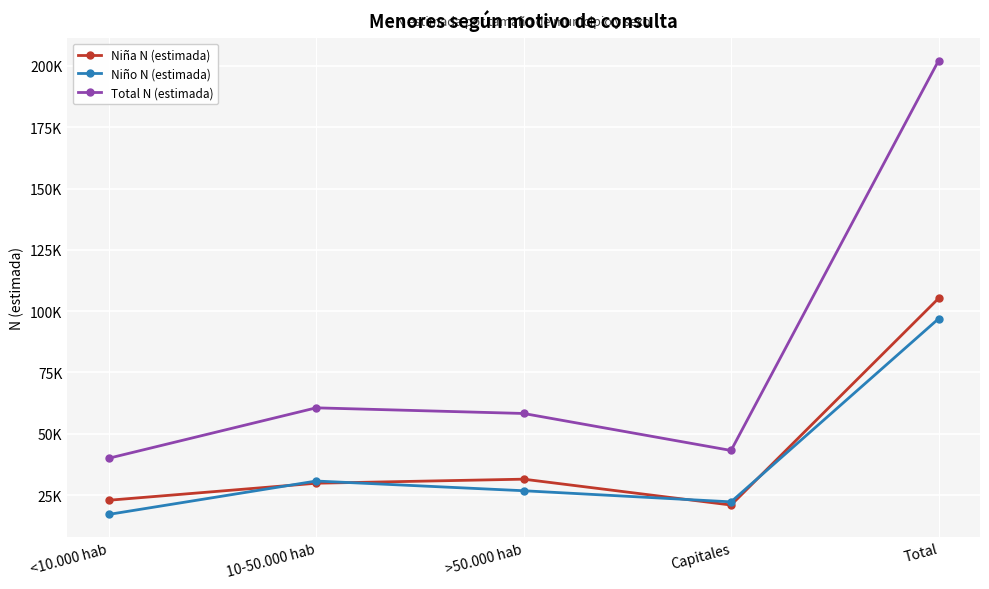

Is this an area chart (filled region under the line)?

No